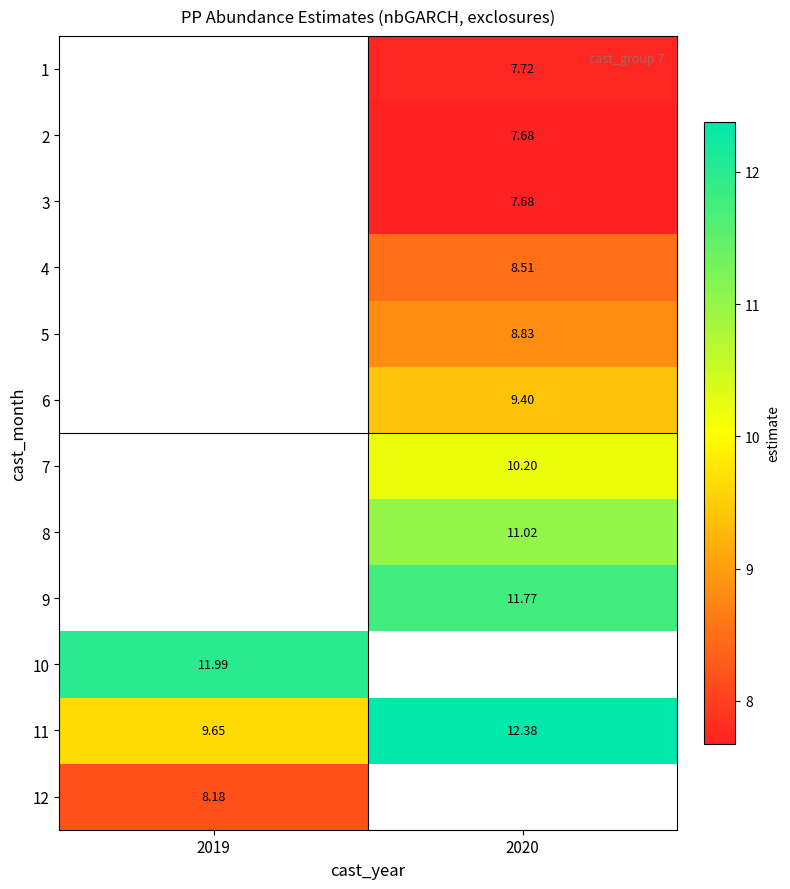

Is the value of 5 at 2020 greater than the value of 6 at 2020?

No